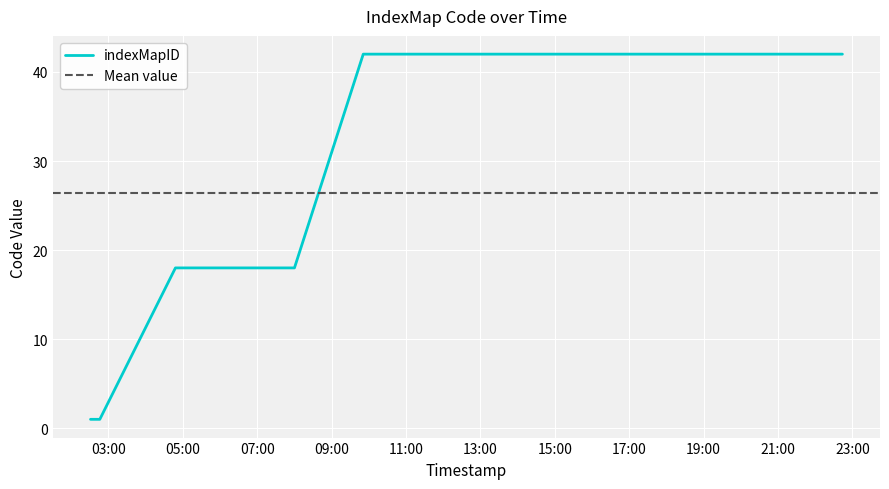

Rank the categories by value from highest to lowest.

2019-09-08 09:51:00, 2019-09-08 10:46:00, 2019-09-08 12:36:00, 2019-09-08 16:34:00, 2019-09-08 16:42:00, 2019-09-08 22:44:00, 2019-09-08 04:48:00, 2019-09-08 08:00:00, 2019-09-08 02:31:00, 2019-09-08 02:35:00, 2019-09-08 02:46:00